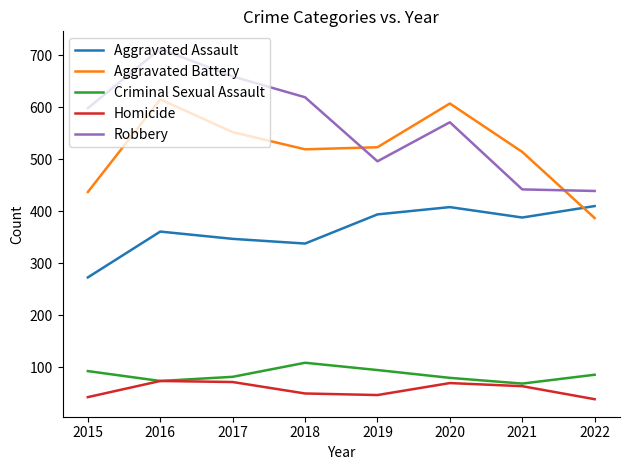

What is the spread (max minus min) of values at 2015?

555